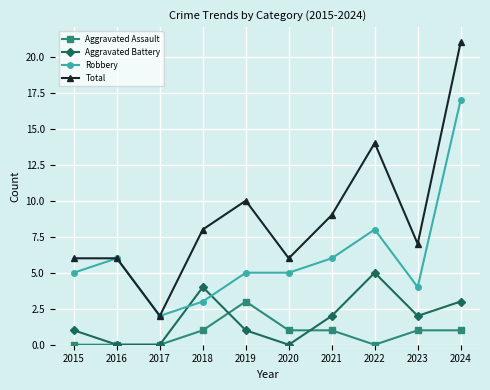

Count the number of categories in the chart.

10